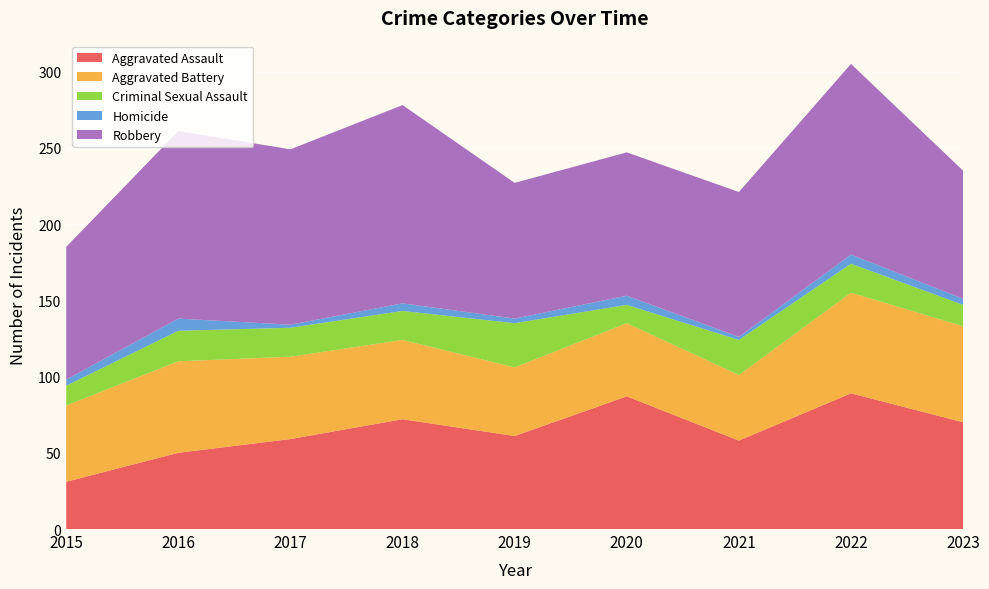

Reading left to right, what are all the values shown in this chart?

Aggravated Assault: 2015=31	2016=50	2017=59	2018=72	2019=61	2020=87	2021=58	2022=89	2023=70
Aggravated Battery: 2015=50	2016=60	2017=54	2018=52	2019=45	2020=48	2021=43	2022=66	2023=63
Criminal Sexual Assault: 2015=13	2016=20	2017=19	2018=19	2019=29	2020=12	2021=23	2022=19	2023=14
Homicide: 2015=4	2016=8	2017=2	2018=5	2019=3	2020=6	2021=2	2022=6	2023=4
Robbery: 2015=87	2016=123	2017=115	2018=130	2019=89	2020=94	2021=95	2022=125	2023=84